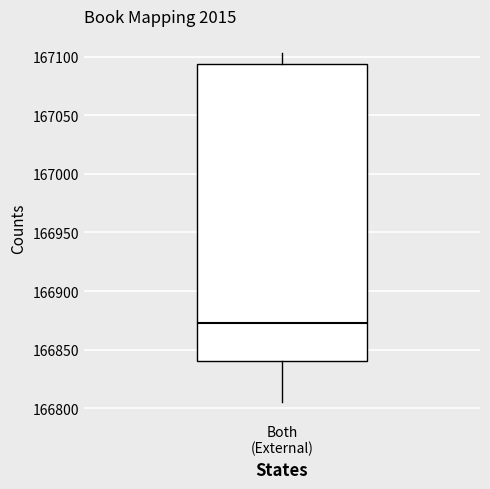

Transcribe this box plot: give where the median line is, the range the box spans, and where the two whiskers end, as read against the y-axis. The values are not printed on the chart, so give them approximately, as read against the axis.

median 166875, box 166840 to 167095, whiskers 166805 to 167105